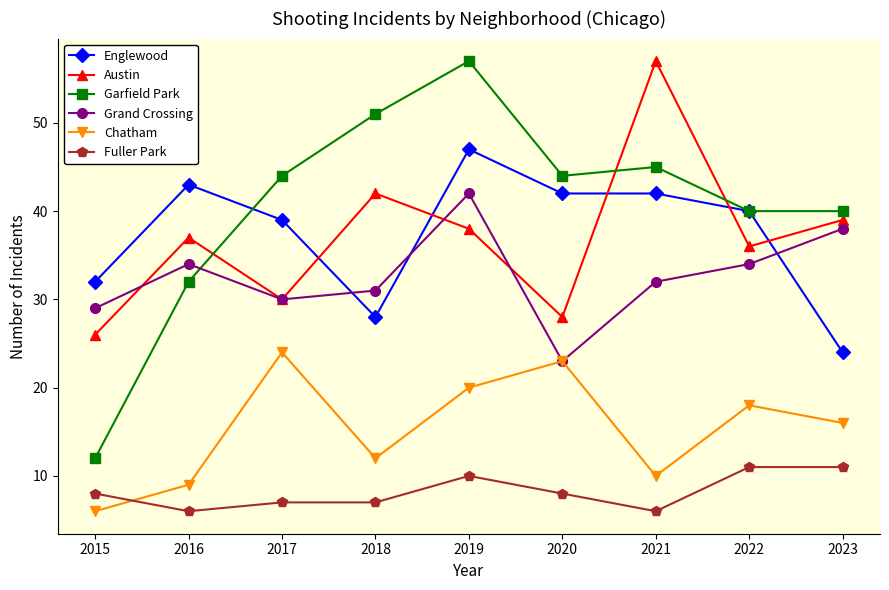

True or false: Garfield Park and Fuller Park cross at least once.

False